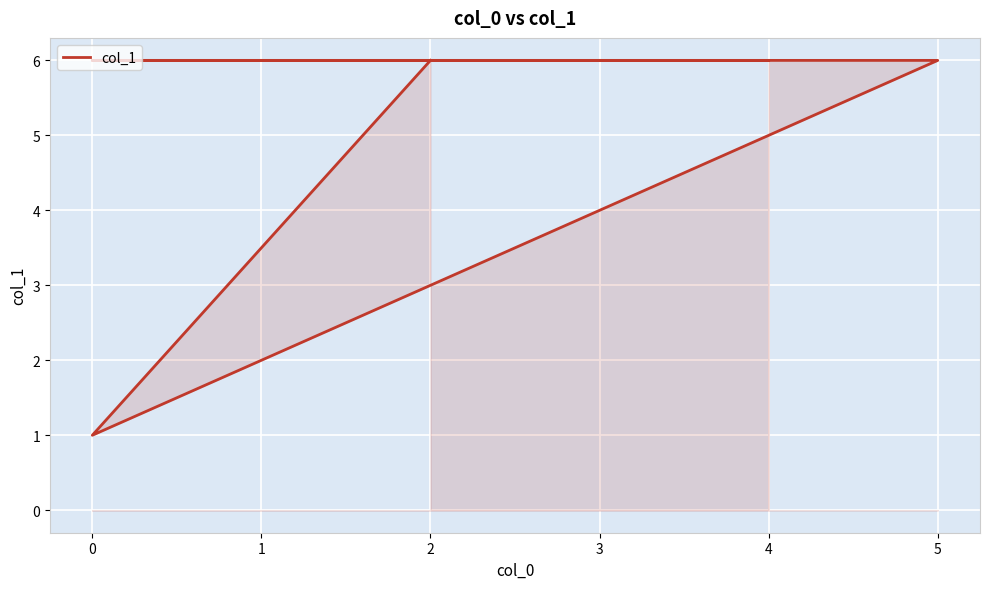

How many interior local valleys (lower than both neighbors) does the data have?

1